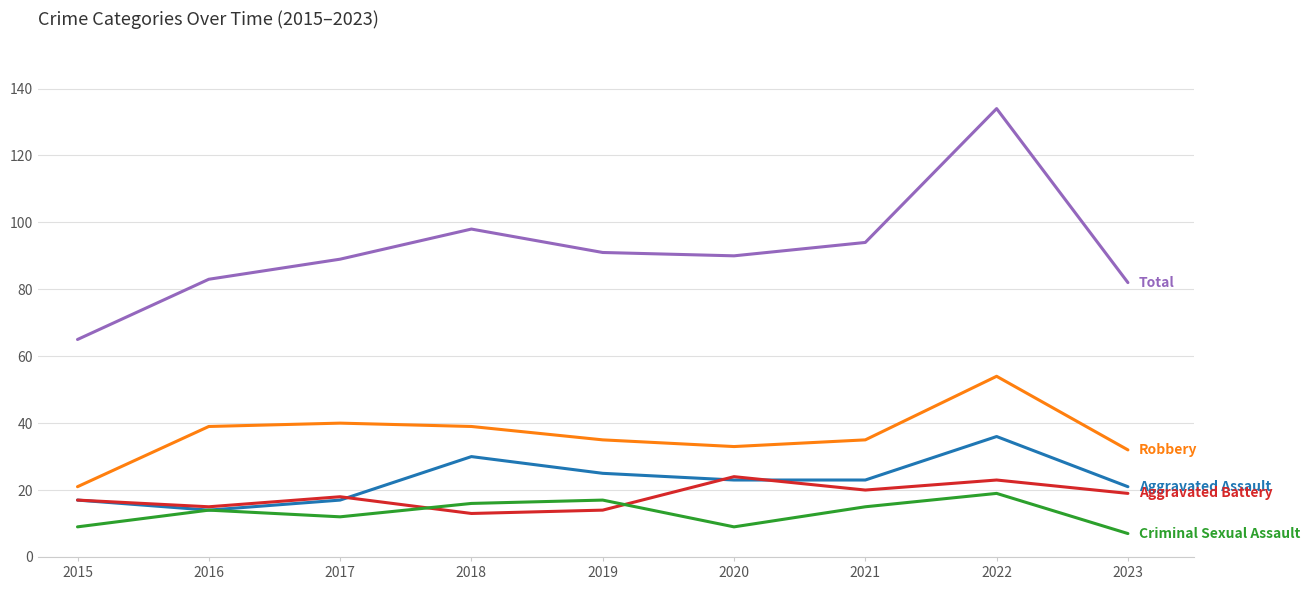

What is the difference between the highest and lowest values at 2017?

77